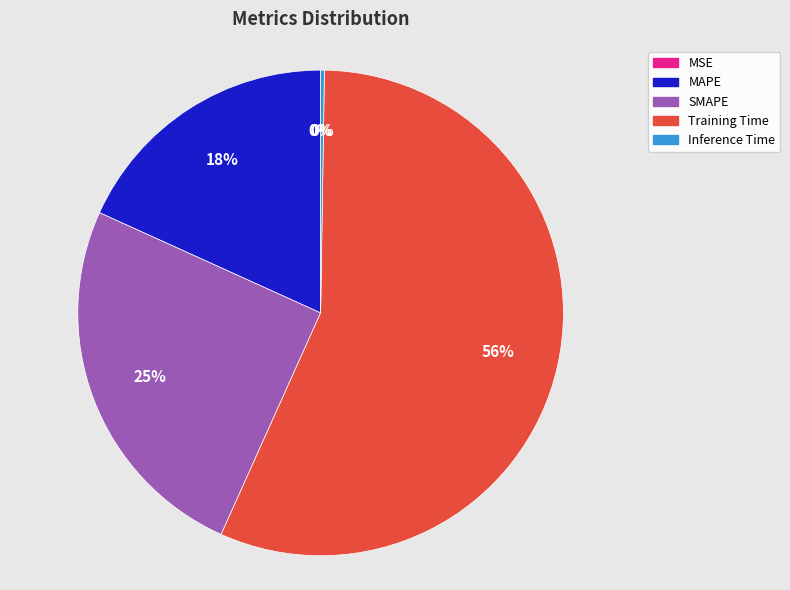

To the nearest percent, what is the difference between the MAPE and SMAPE slice percentages?

7%